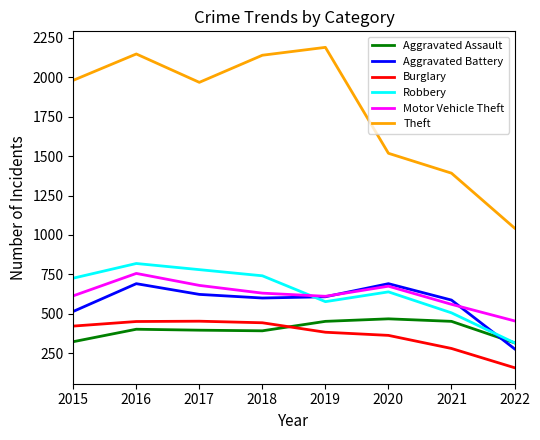

The Robbery series shows 819 at 2016. True or false?

True